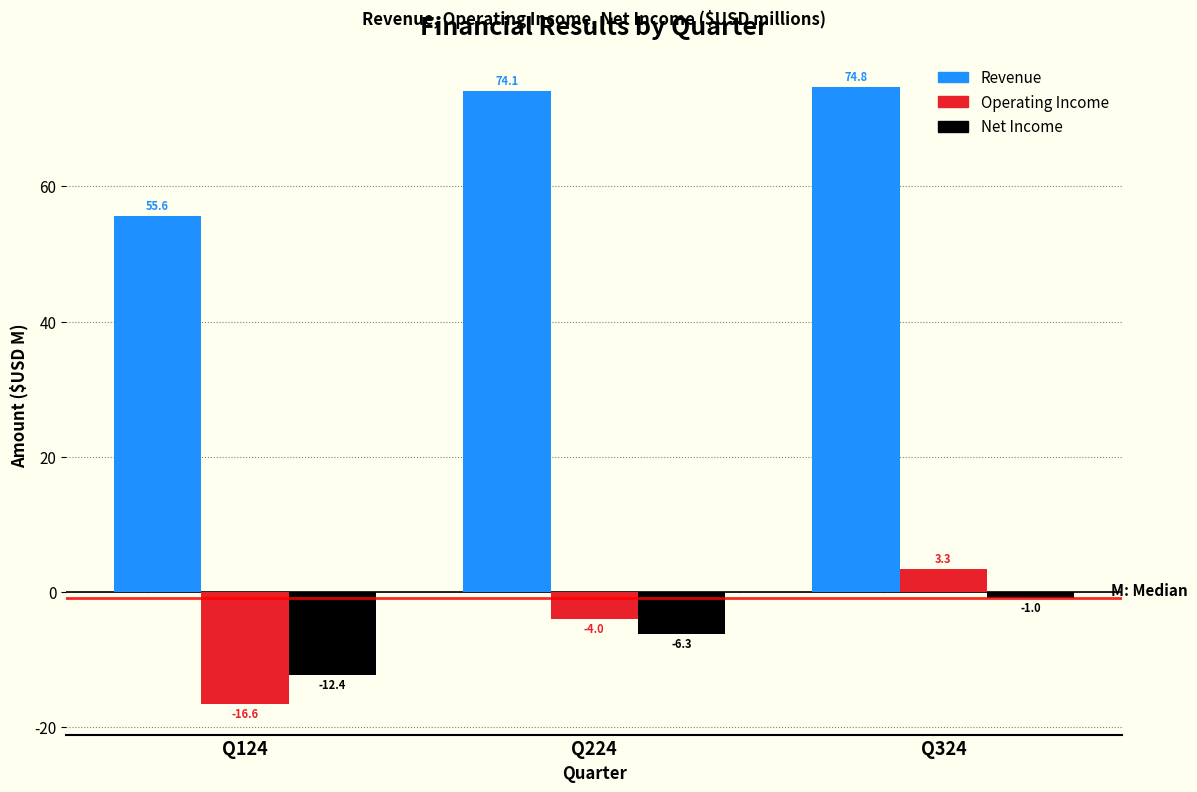

True or false: Operating Income has a value of 3.3 at Q324.

True